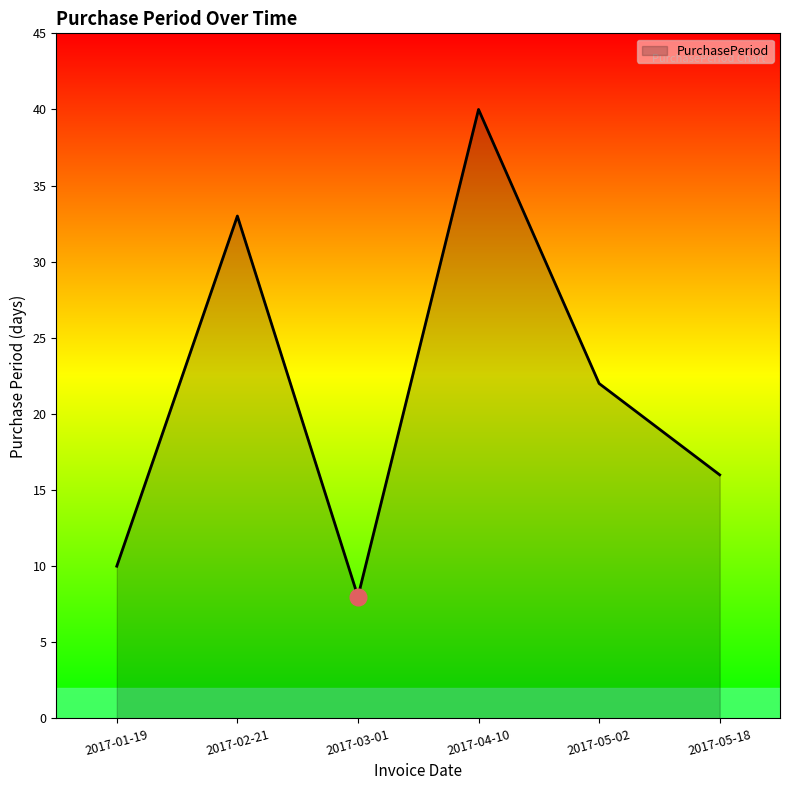

What is the smallest value displayed?

8